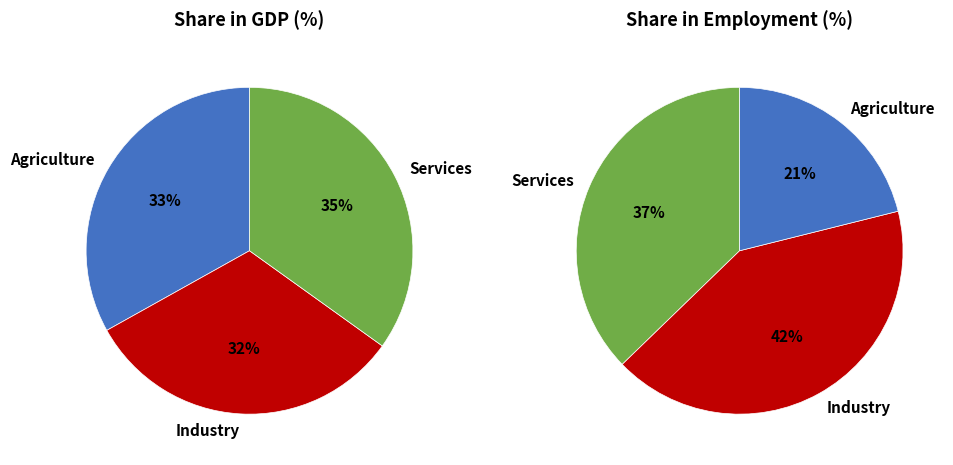

Is there a majority slice in this chart?

No